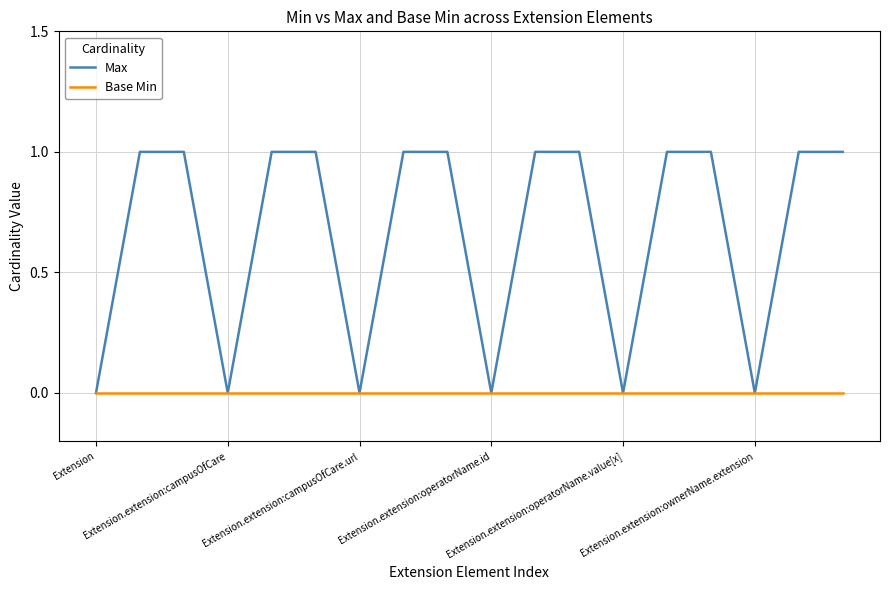

Which series has the largest total across all categories?

Max